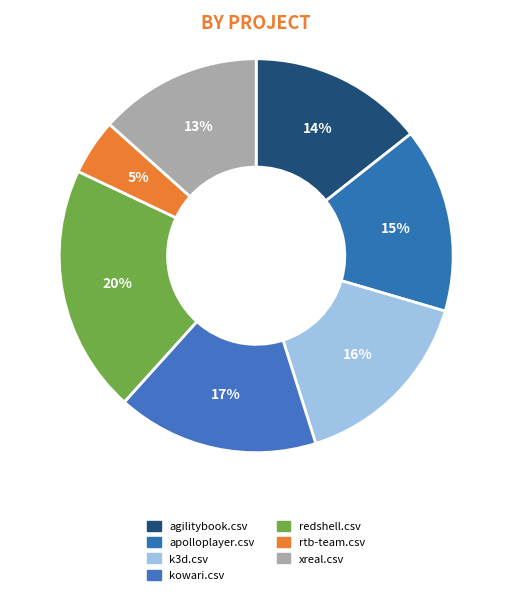

How many segments does this pie chart have?

7